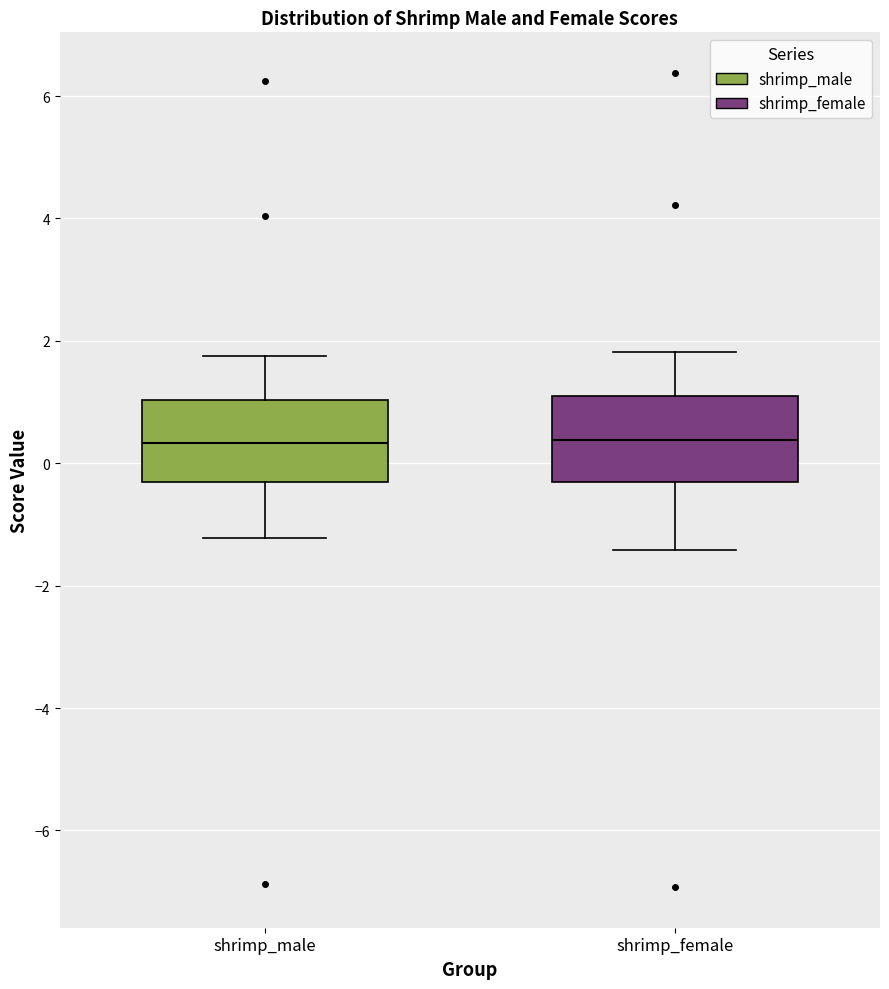

Where does the lower whisker of the box for shrimp_female end on the y-axis? The values are not printed on the chart, so give them approximately, as read against the axis.

-1.4